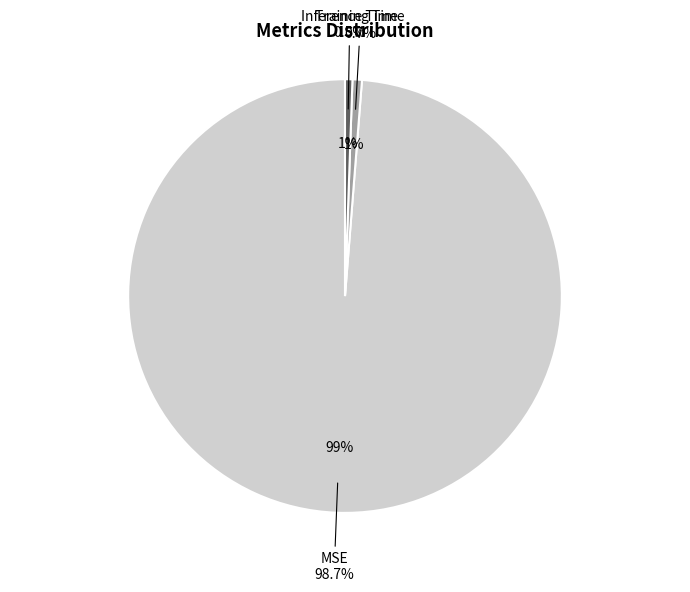

Combined, what portion of the pie is Inference Time and MSE?

99.3%